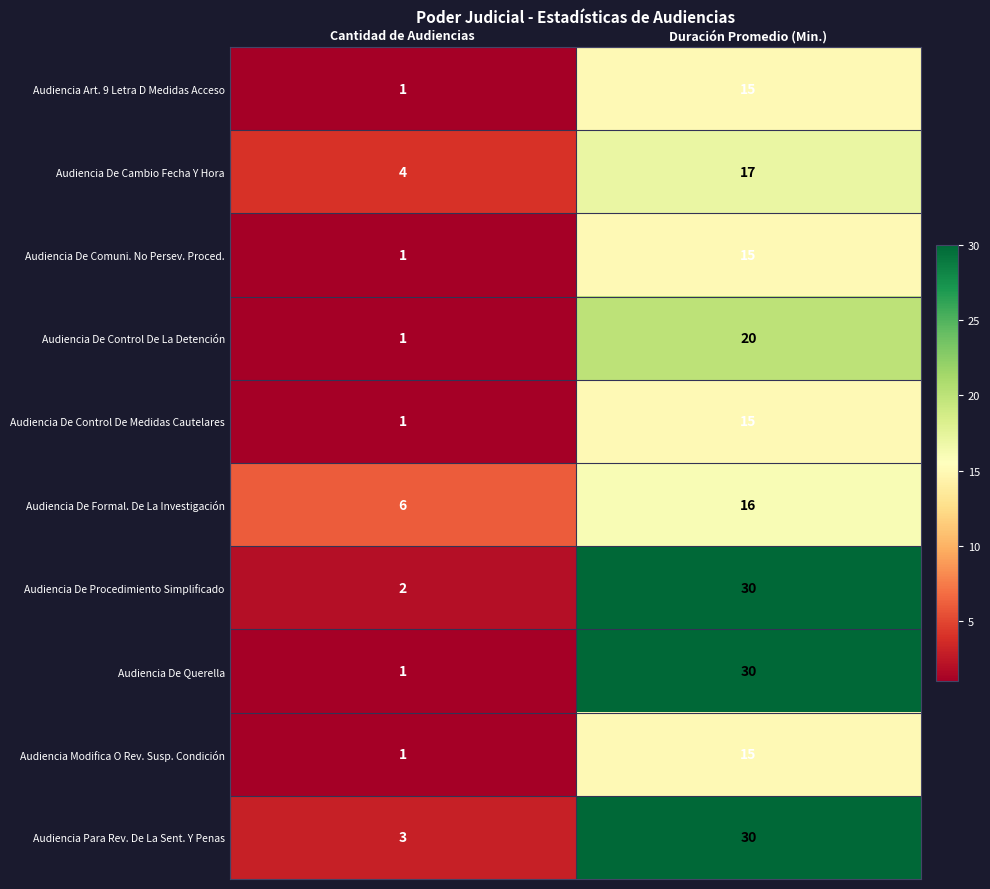

True or false: Audiencia De Cambio Fecha Y Hora has a value of 4 at Duración Promedio (Min.).

False